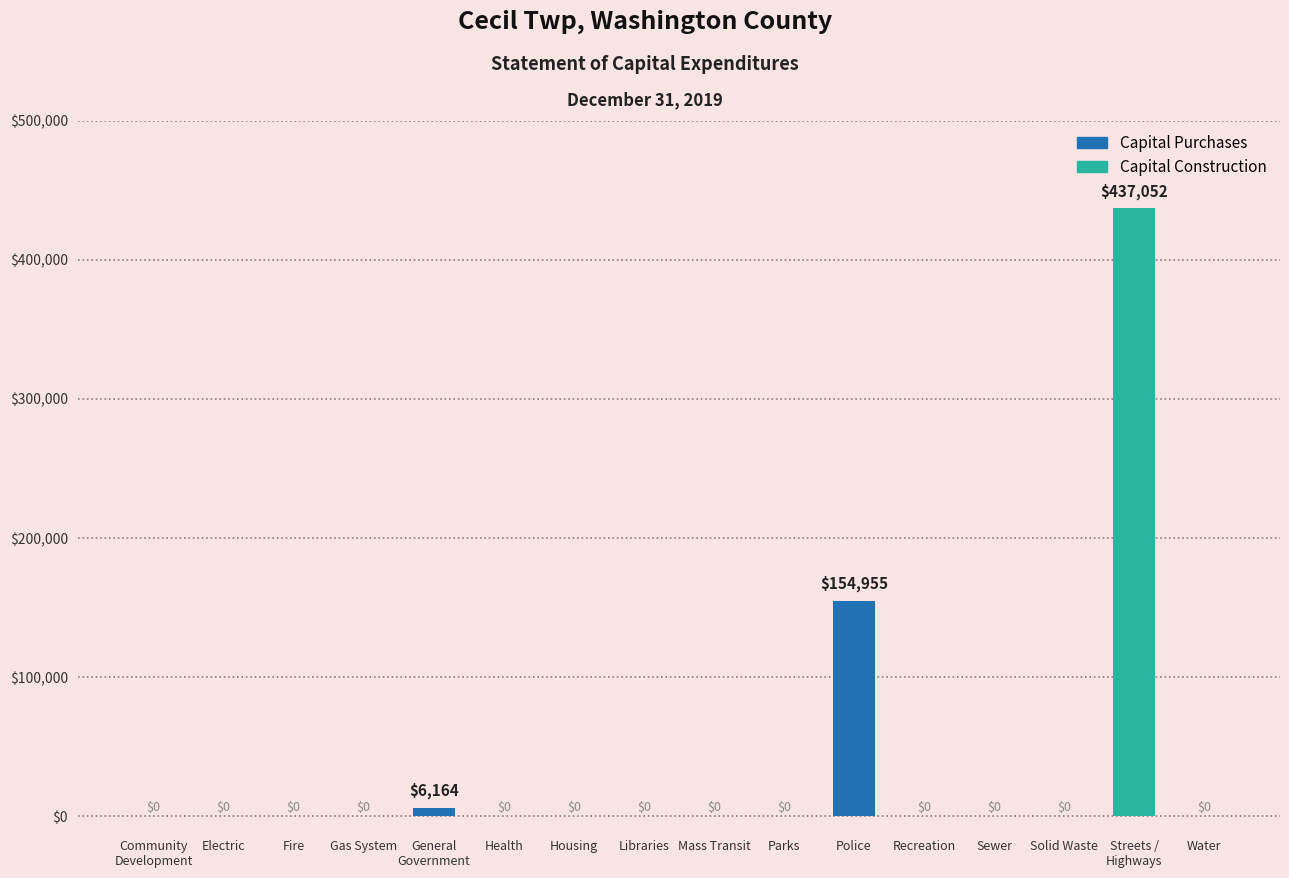

The chart shows a value of 0 at Electric. True or false?

True